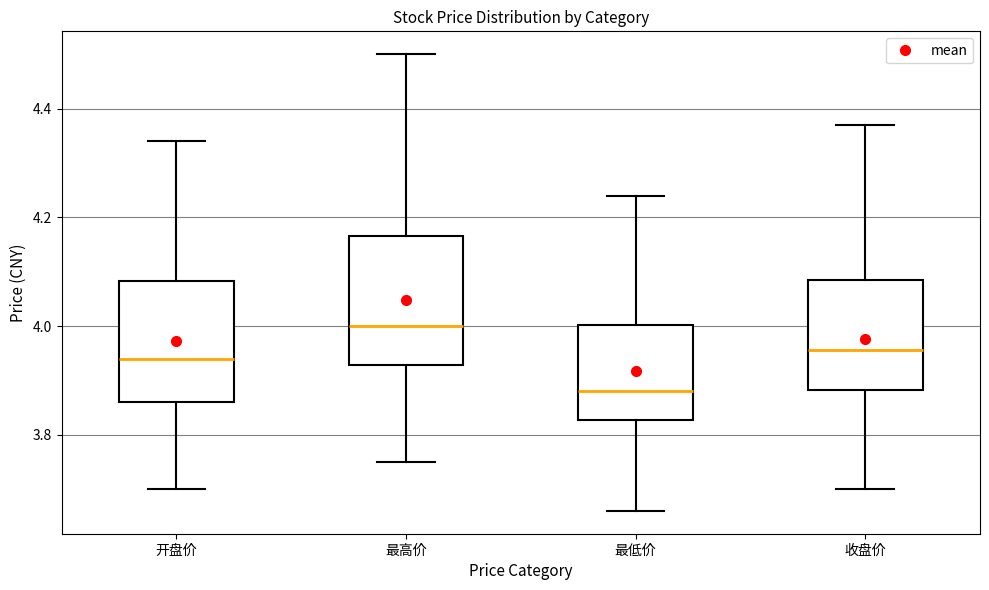

Reading left to right, read every box against the y-axis: the position of its median line, the range the box covers, and the ends of its whiskers. The values are not printed on the chart, so give them approximately, as read against the axis.

开盘价: median 3.94, box 3.86 to 4.08, whiskers 3.70 to 4.34
最高价: median 4.00, box 3.92 to 4.16, whiskers 3.76 to 4.50
最低价: median 3.88, box 3.82 to 4.00, whiskers 3.66 to 4.24
收盘价: median 3.96, box 3.88 to 4.08, whiskers 3.70 to 4.38